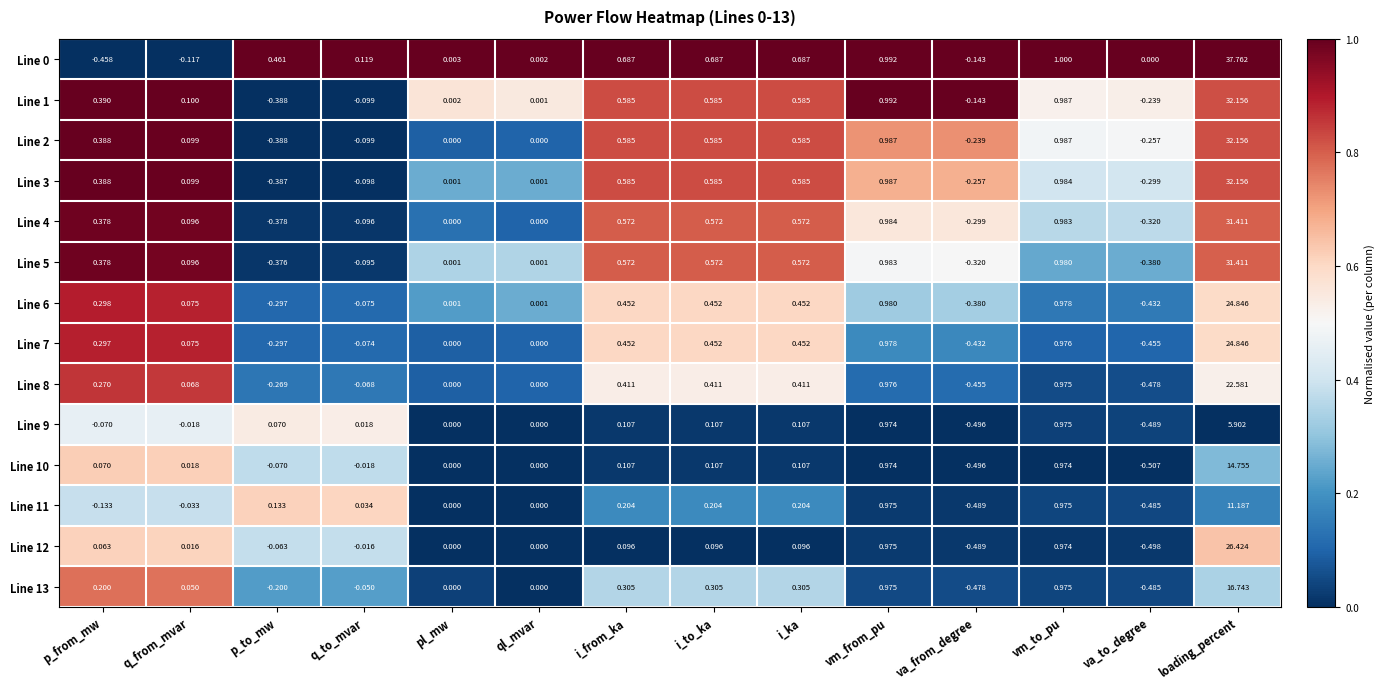

At which label is Line 0 closest to 18?

vm_to_pu